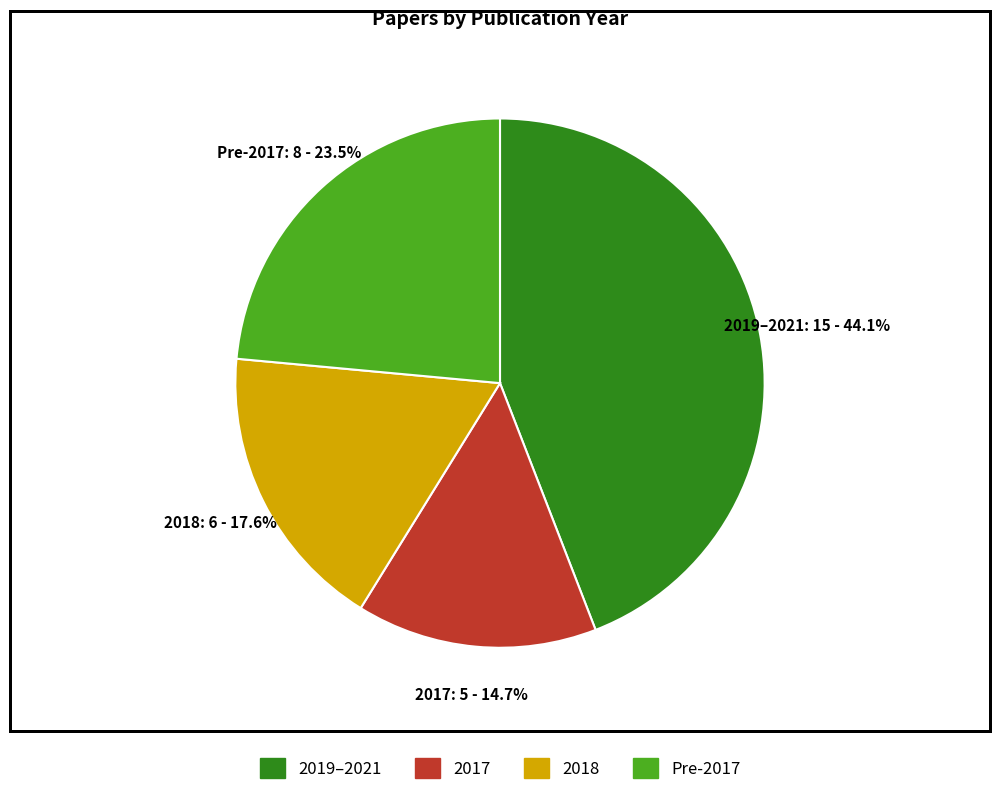

Count the number of slices in the pie.

4